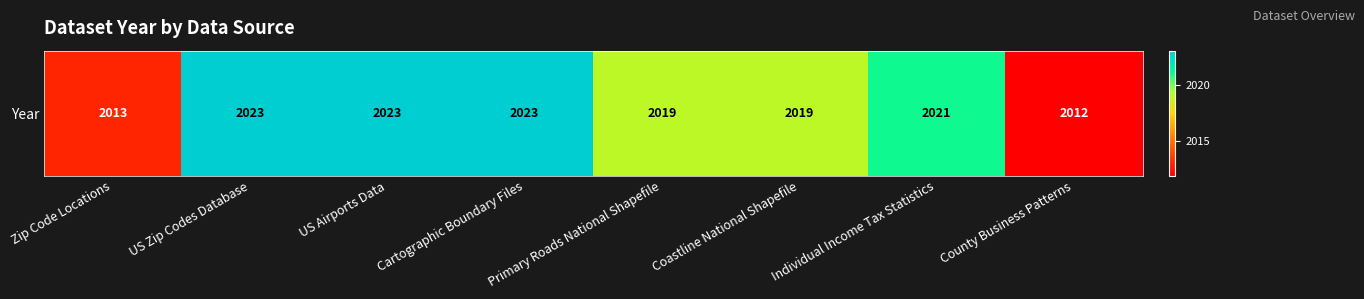

Reading left to right, list all the values displayed in this chart.

2013	2023	2023	2023	2019	2019	2021	2012